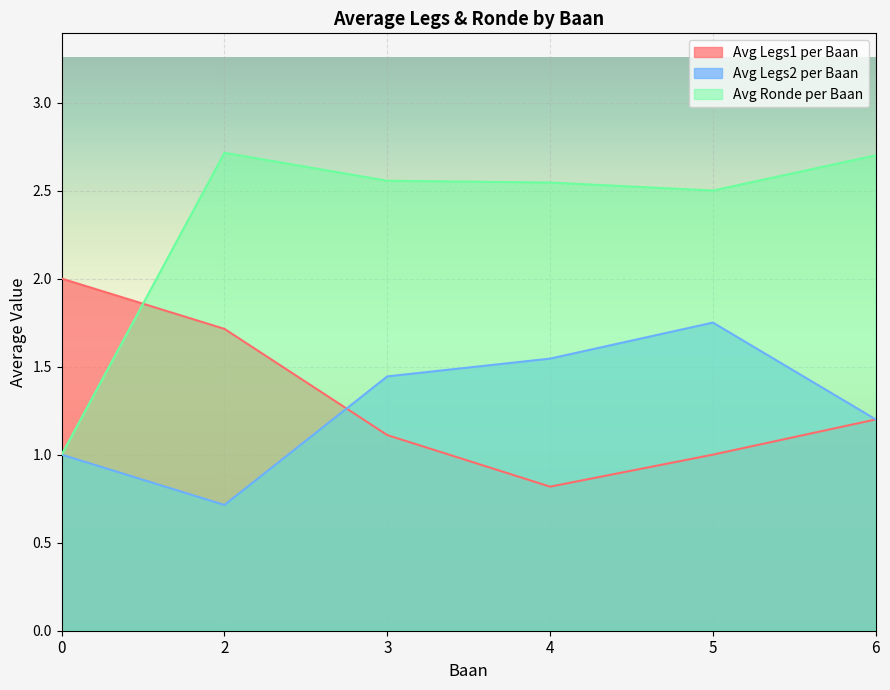

What is the total value across all series at 3?

5.1